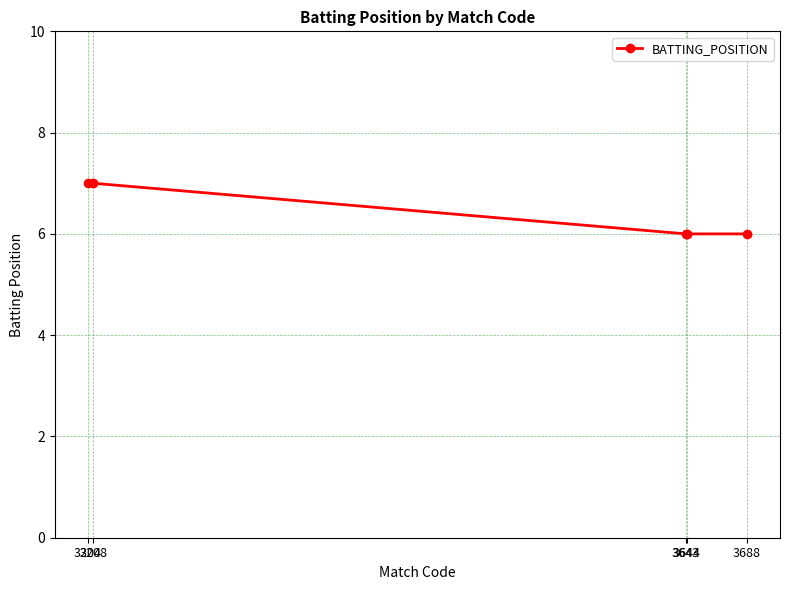

What is the change in value from 3208 to 3688?

-1